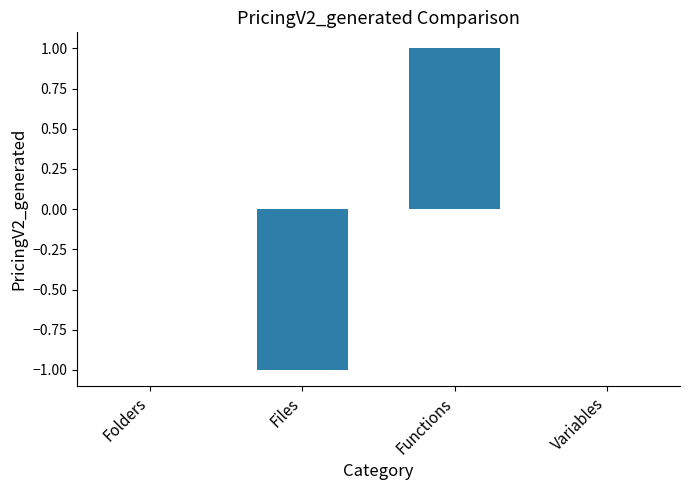

Which label corresponds to the largest value in the chart?

Functions